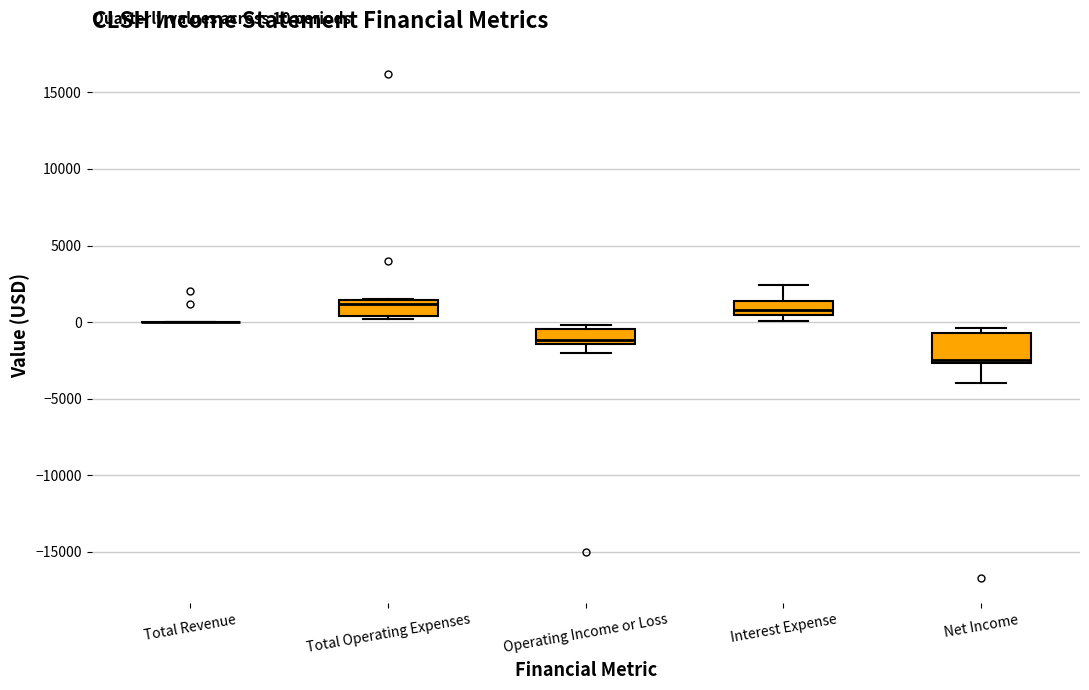

Which box is the tallest, from its lower edge to its upper edge?

Net Income